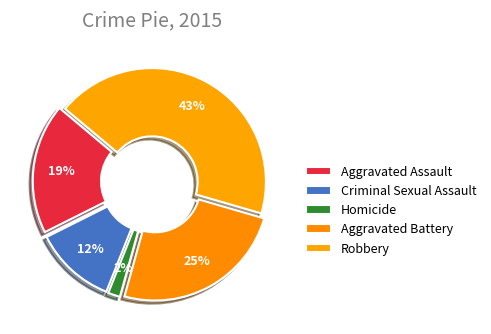

Does Homicide account for over 50% of the chart?

No